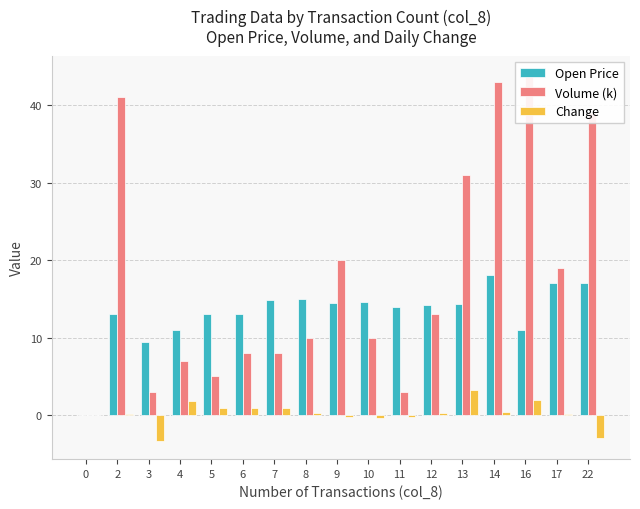

At which category is the sum across all series the highest?

14